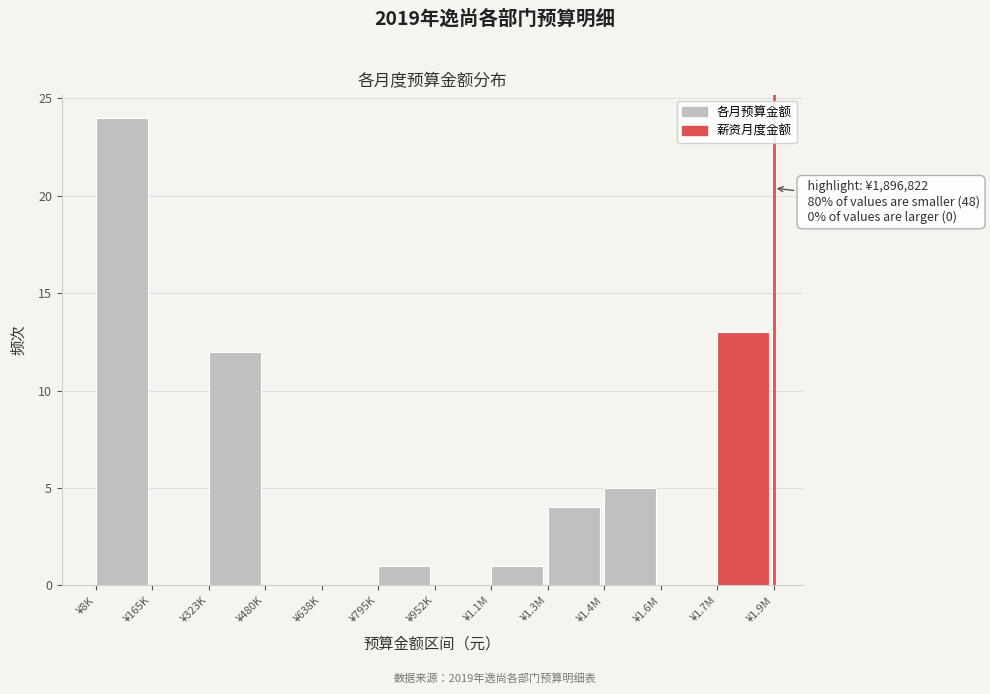

Reading left to right, extract all data points from this chart.

¥8K=24	¥165K=0	¥323K=12	¥480K=0	¥638K=0	¥795K=1	¥952K=0	¥1.1M=1	¥1.3M=4	¥1.4M=5	¥1.6M=0	¥1.7M=13